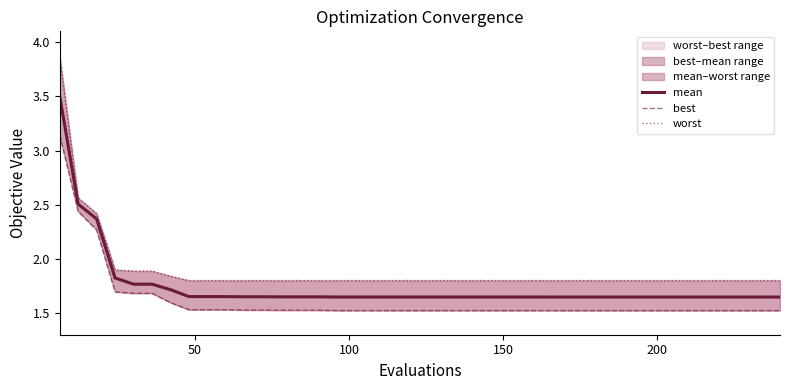

Reading left to right, what are all the values shown in this chart?

mean: 3.5	2.5	2.4	1.8	1.8	1.8	1.7	1.7	1.7	1.7	1.7	1.7	1.6	1.6	1.6	1.6	1.6	1.6	1.6	1.6	1.6	1.6	1.6	1.6	1.6	1.6	1.6	1.6	1.6	1.6	1.6	1.6	1.6	1.6	1.6	1.6	1.6	1.6	1.6	1.6
best: 3.1	2.4	2.3	1.7	1.7	1.7	1.6	1.5	1.5	1.5	1.5	1.5	1.5	1.5	1.5	1.5	1.5	1.5	1.5	1.5	1.5	1.5	1.5	1.5	1.5	1.5	1.5	1.5	1.5	1.5	1.5	1.5	1.5	1.5	1.5	1.5	1.5	1.5	1.5	1.5
worst: 3.9	2.6	2.4	1.9	1.9	1.9	1.8	1.8	1.8	1.8	1.8	1.8	1.8	1.8	1.8	1.8	1.8	1.8	1.8	1.8	1.8	1.8	1.8	1.8	1.8	1.8	1.8	1.8	1.8	1.8	1.8	1.8	1.8	1.8	1.8	1.8	1.8	1.8	1.8	1.8